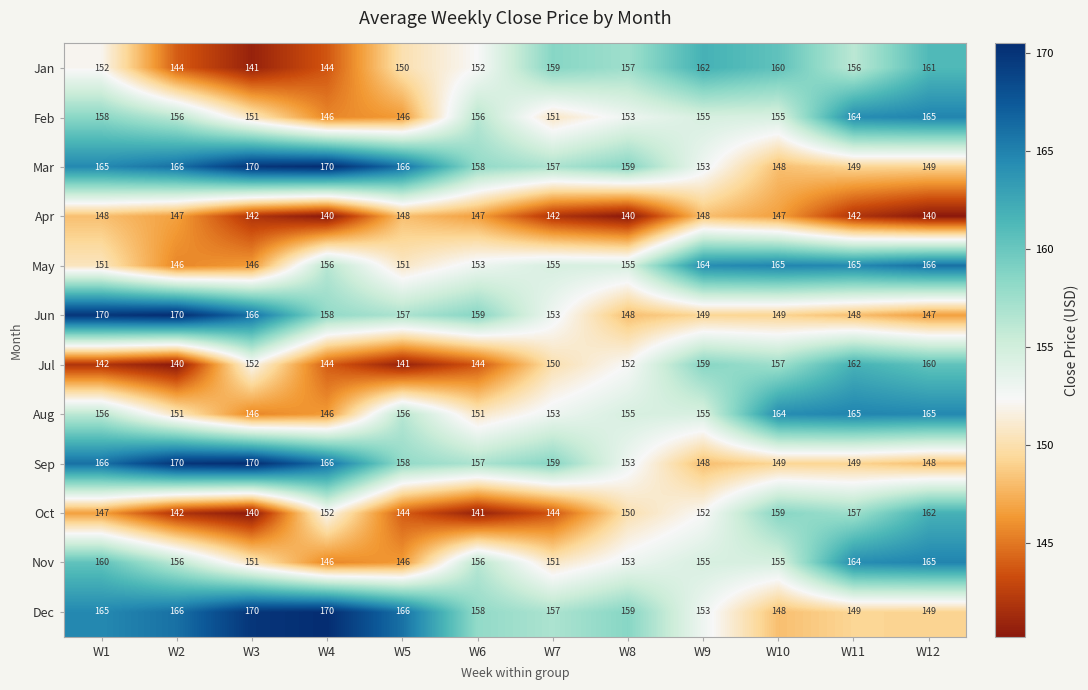

The value of Nov at W4 is 146. True or false?

True